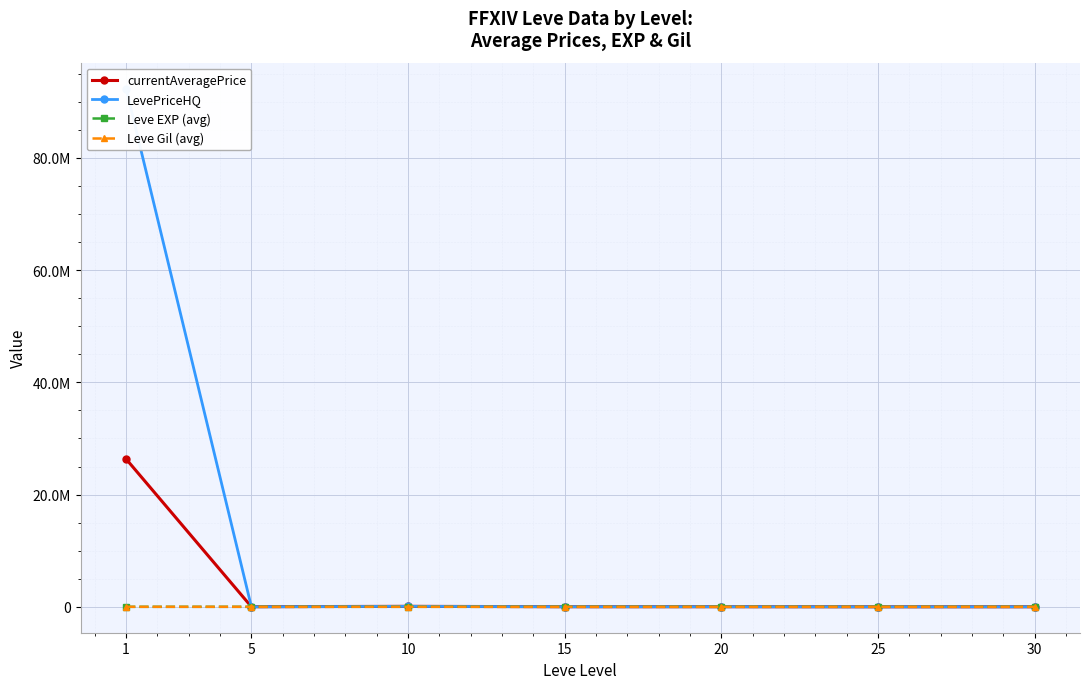

Reading left to right, list all the values displayed in this chart.

currentAveragePrice: 1=26348335.2	5=14979.4	10=84024.9	15=16205.4	20=18350.4	25=3370.5	30=8335.0
LevePriceHQ: 1=92360920.7	5=3933.7	10=83904.1	15=16530.2	20=18484.7	25=862.3	30=10432.9
Leve EXP (avg): 1=210.7	5=3.7	10=7.5	15=15.7	20=15.0	25=29.7	30=47.0
Leve Gil (avg): 1=521.7	5=508.3	10=575.0	15=623.3	20=500.0	25=438.3	30=467.5